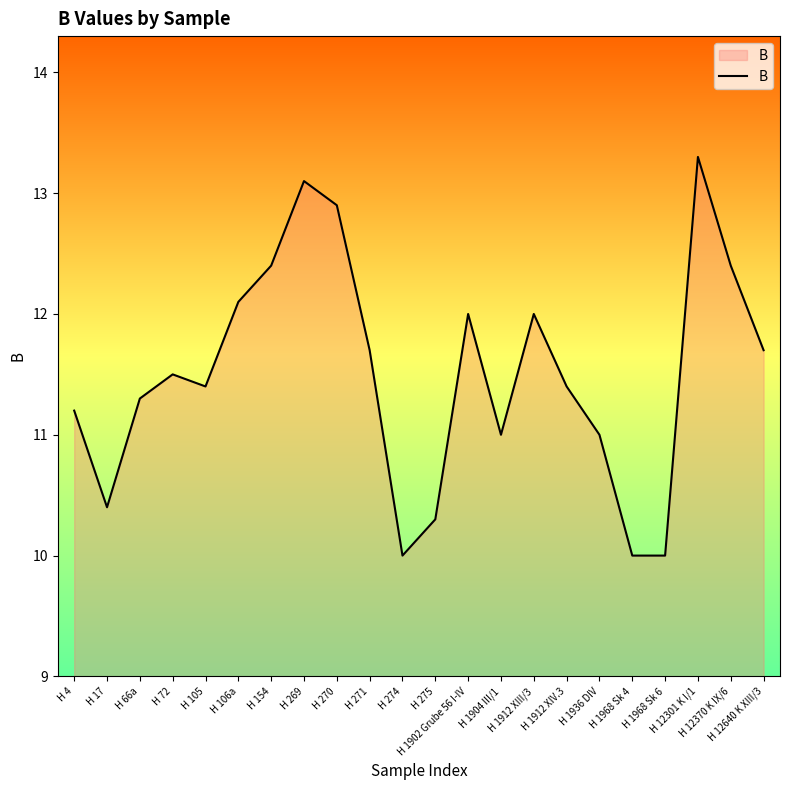

Is it true that the value at H 1968 Sk 6 is 3.6?

False